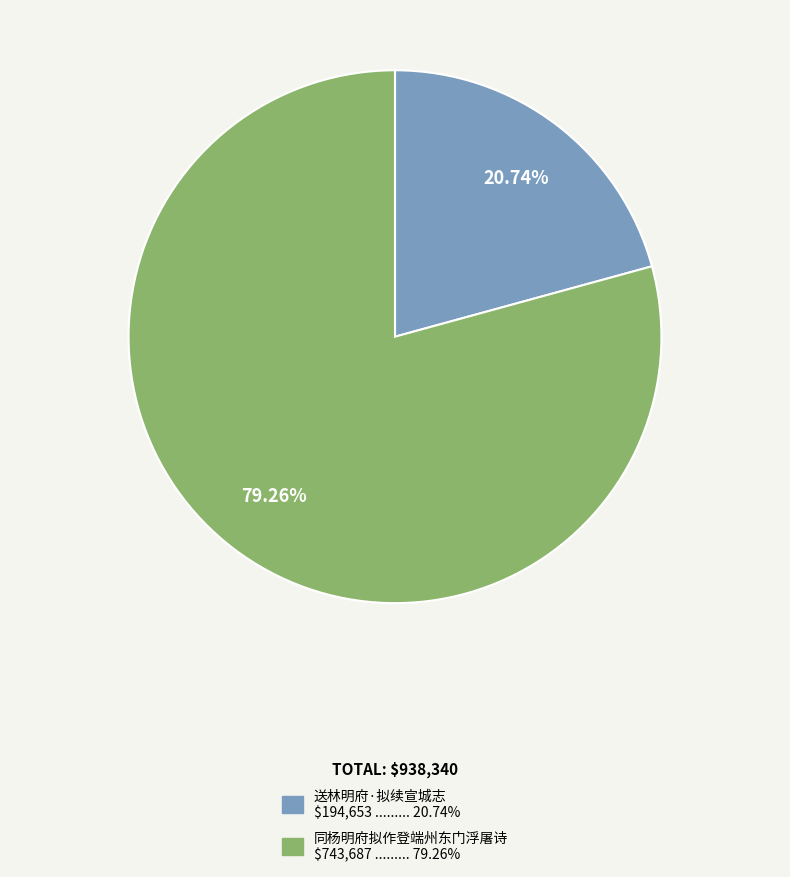

Approximately how many times larger is the value at 送林明府·拟续宣城志 compared to 同杨明府拟作登端州东门浮屠诗?

0.3